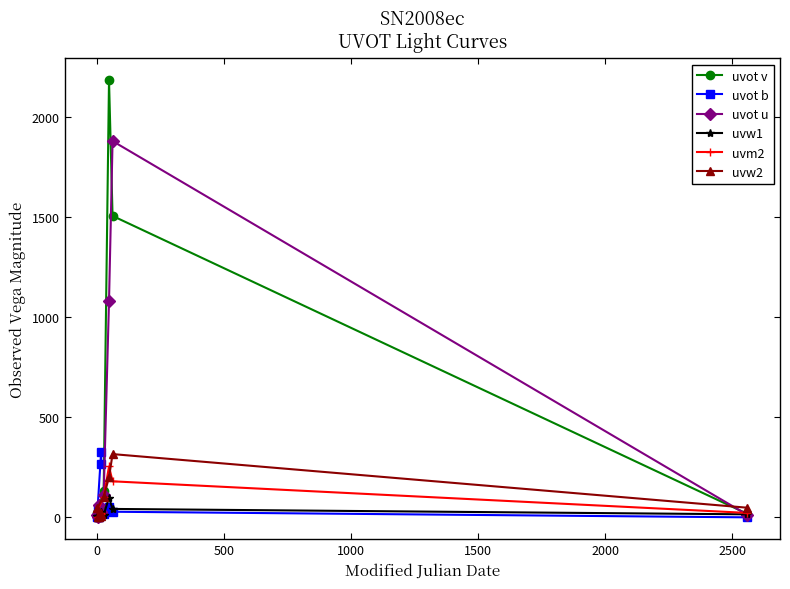

What is the maximum value shown in the chart?

2184